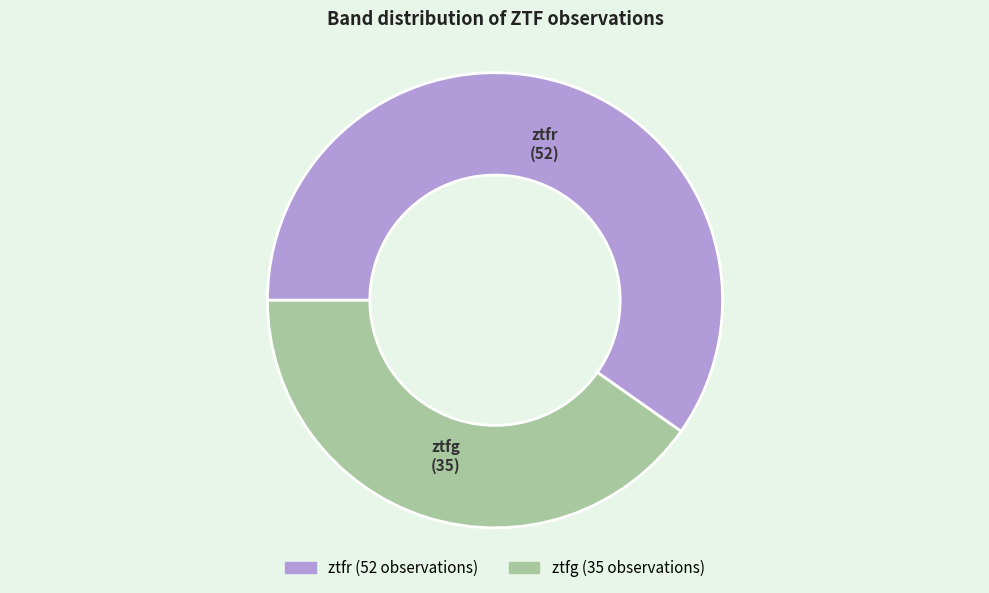

What is the largest slice in the pie chart?

ztfr